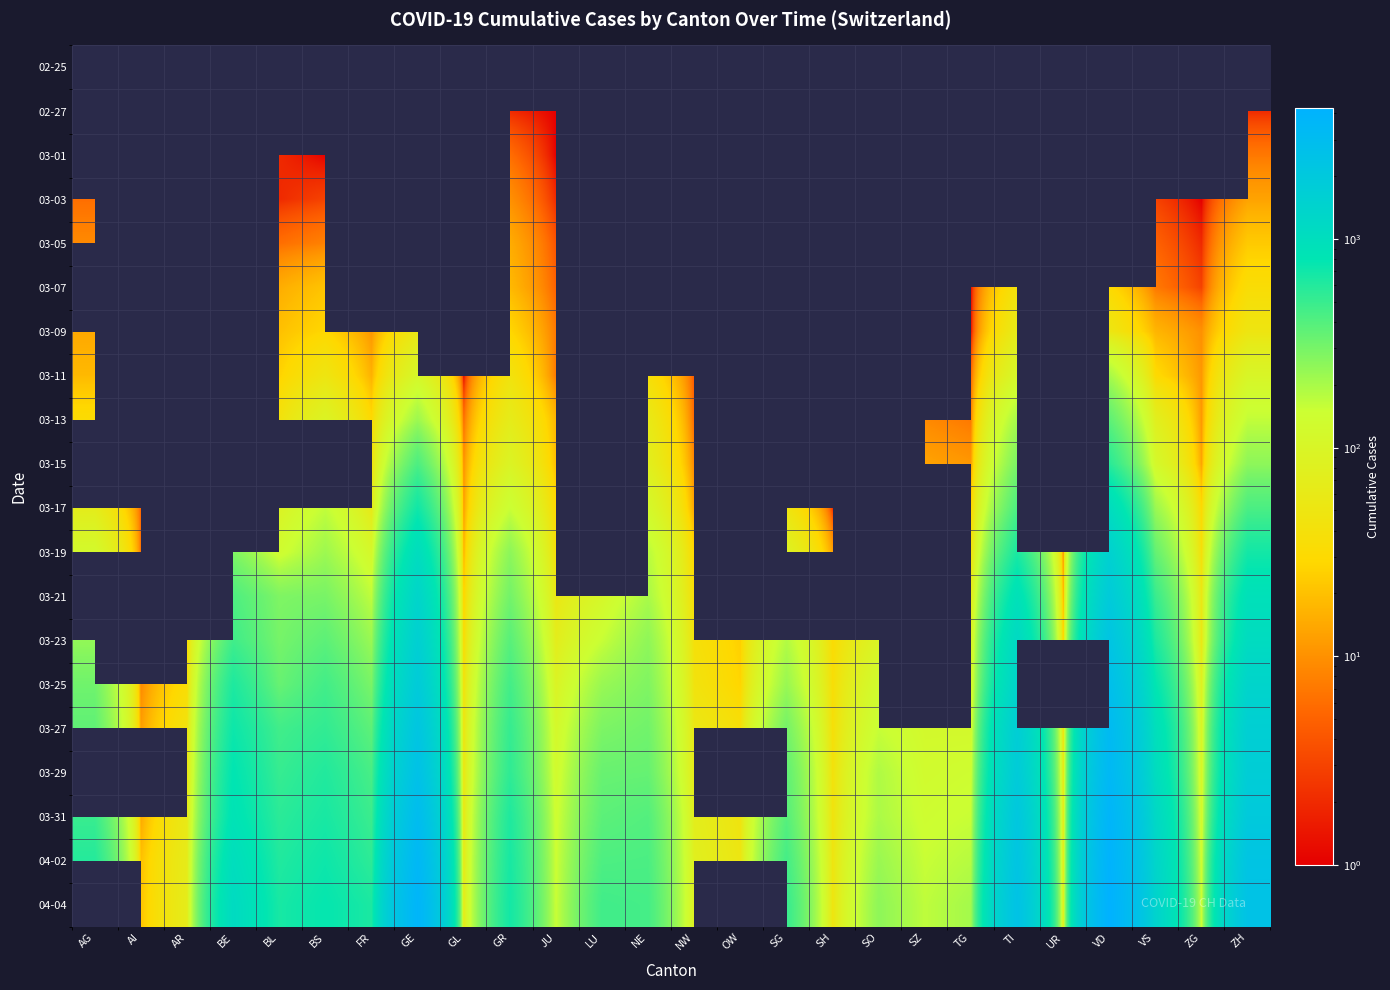

The value of 03-01 at BE is 3.2. True or false?

False